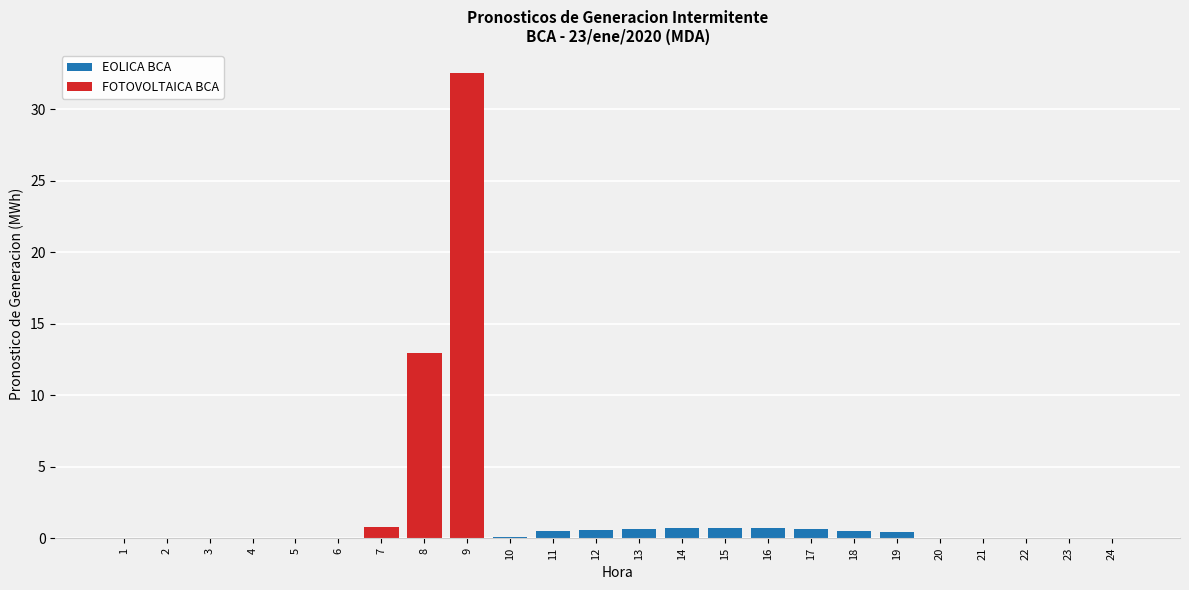

How many data points does each series have?

24